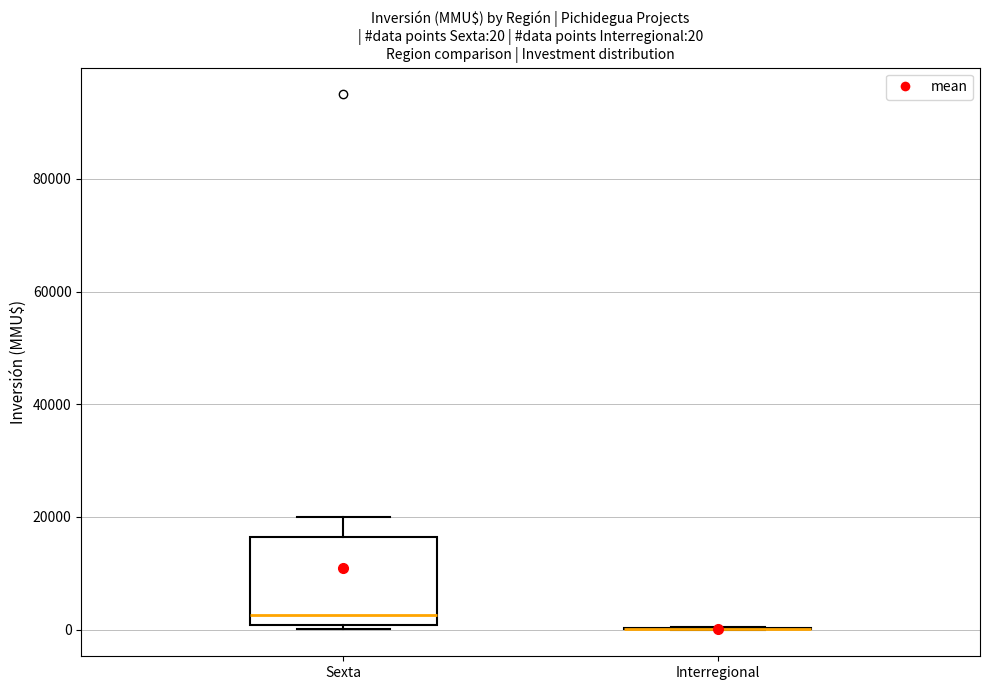

Which box is the tallest, from its lower edge to its upper edge?

Sexta